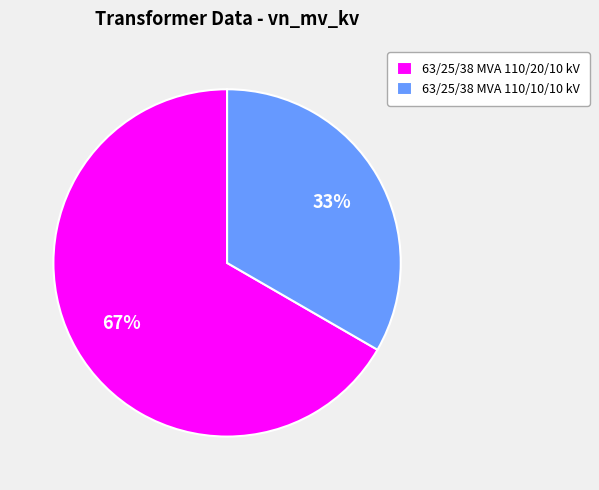

To the nearest percent, what is the combined percentage of 63/25/38 MVA 110/10/10 kV and 63/25/38 MVA 110/20/10 kV?

100%